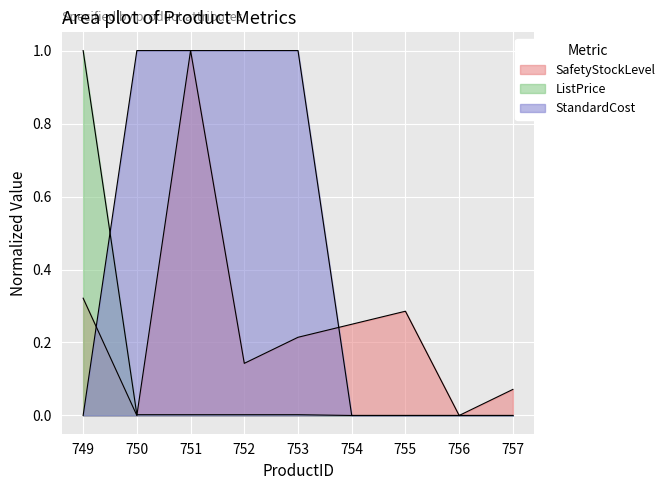

Between 755 and 751, which is larger?

751